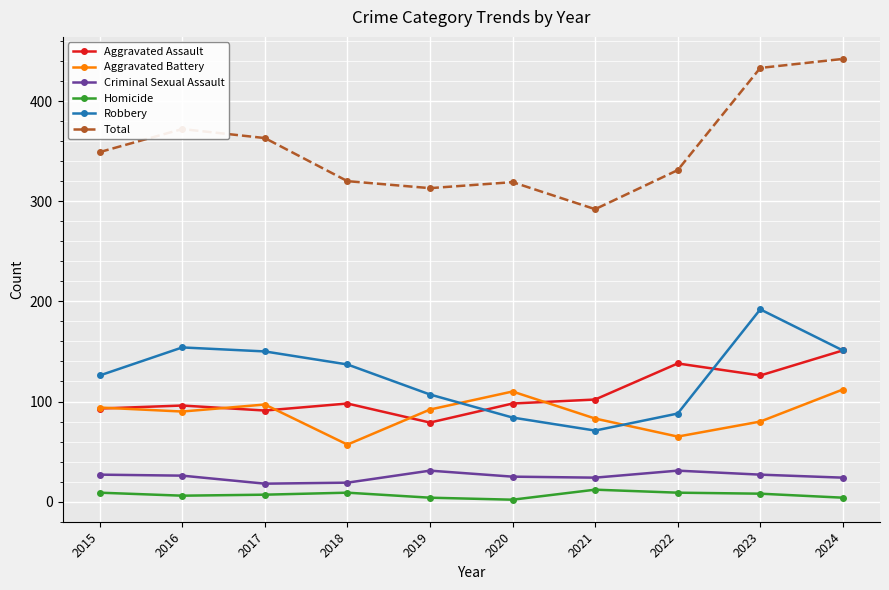

Count the number of categories in the chart.

10